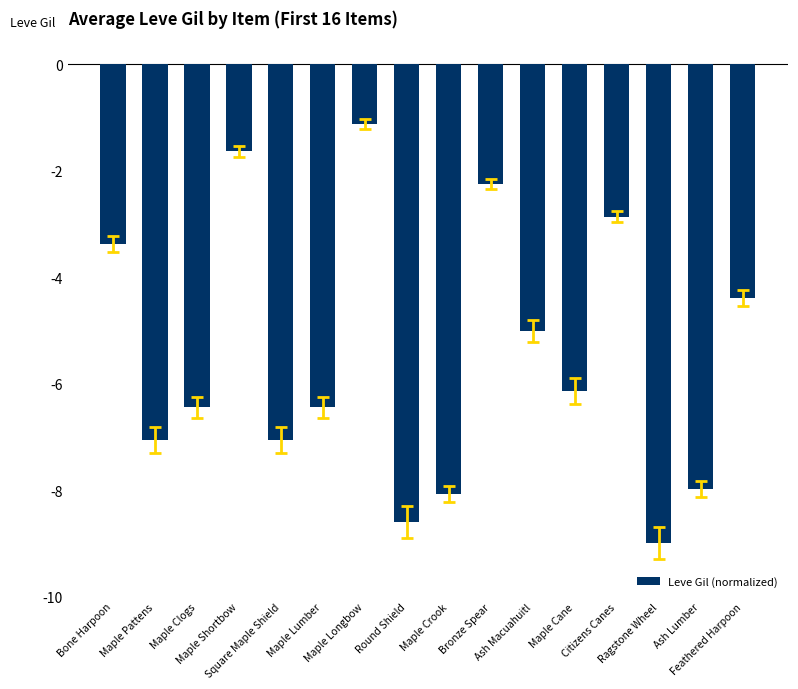

At which label does the data first exceed -6?

Bone Harpoon